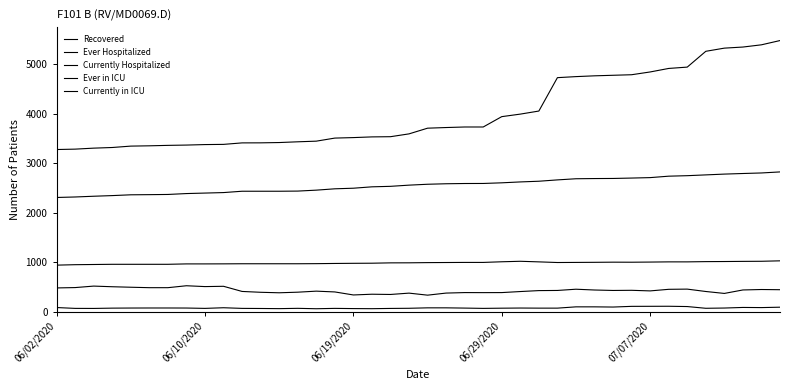

Which series has the largest range (max minus min)?

Recovered